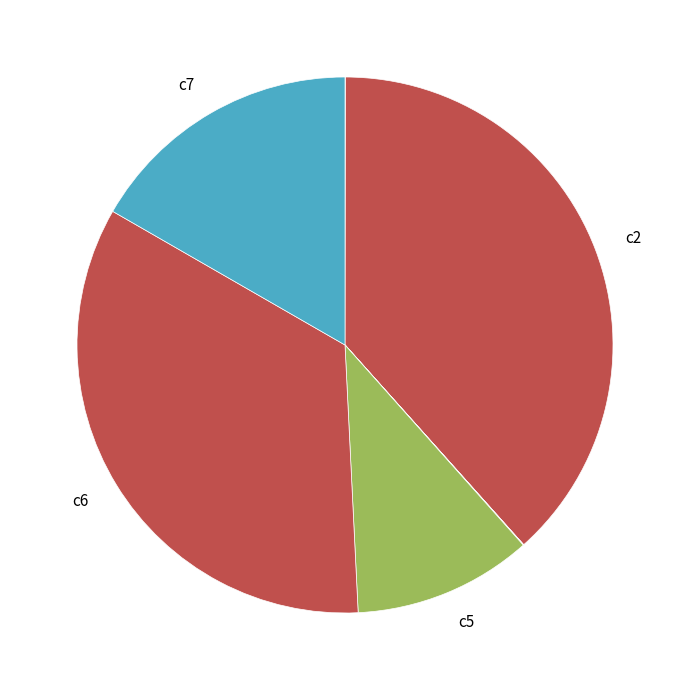

Which category has the biggest portion of the pie?

c2